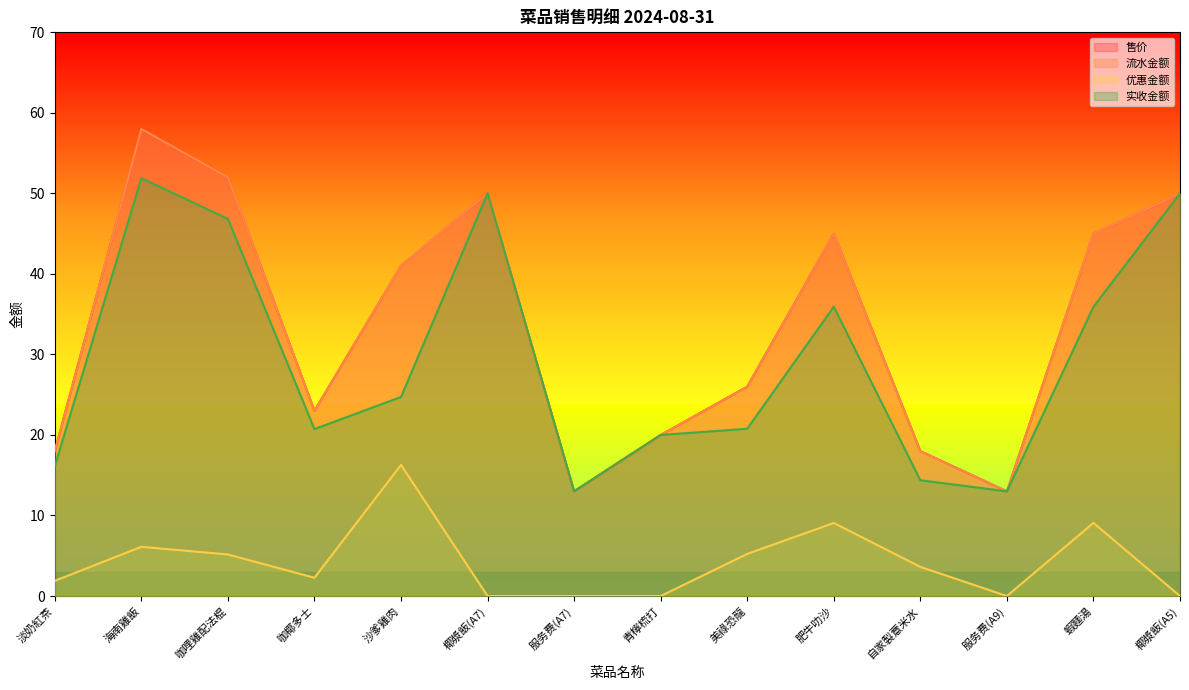

What position from the right is 椰漿飯(A7)?

9